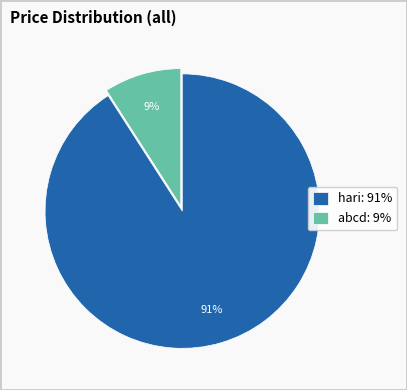

Between hari and abcd, which is larger?

hari